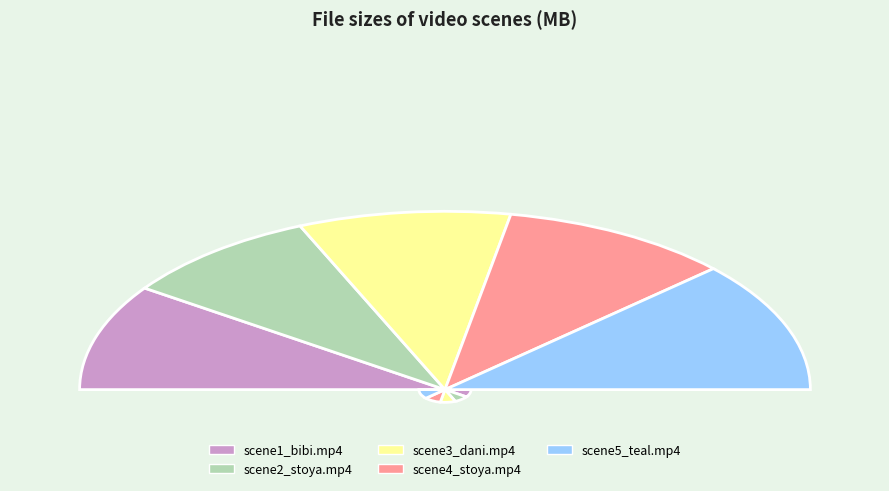

Which slice is the largest?

scene5_teal.mp4